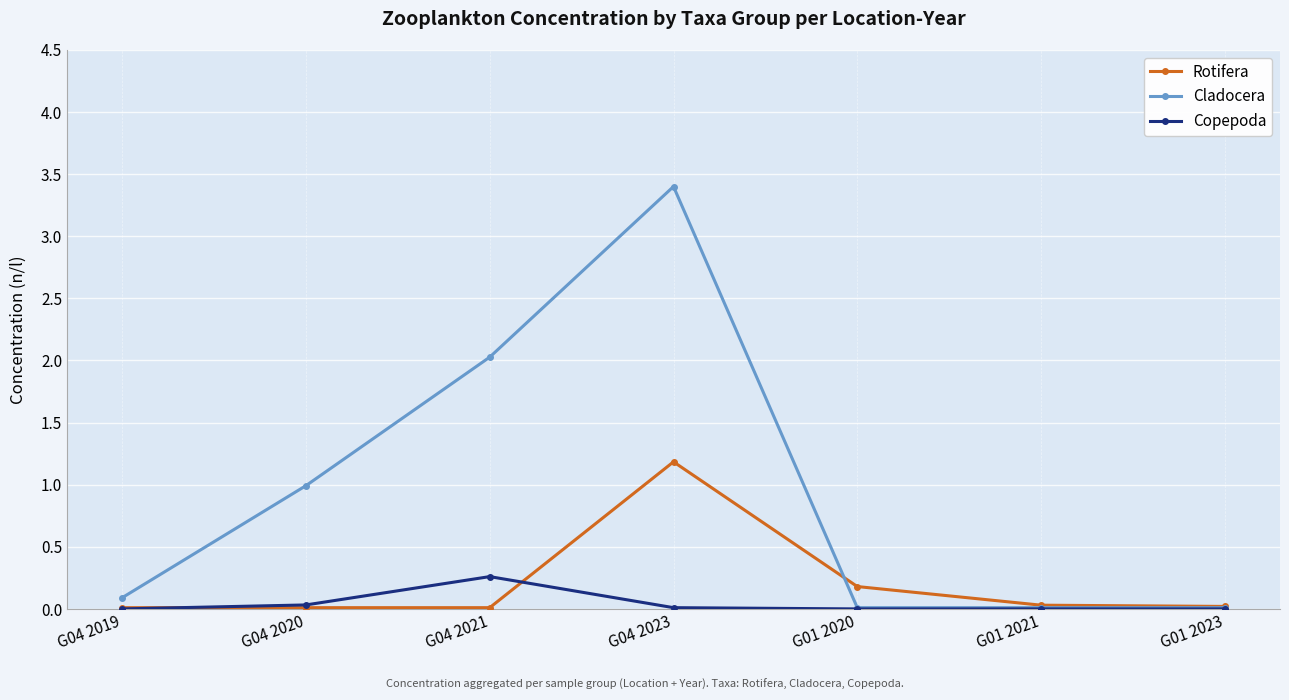

What is the label of the 5th point from the left?

G01 2020